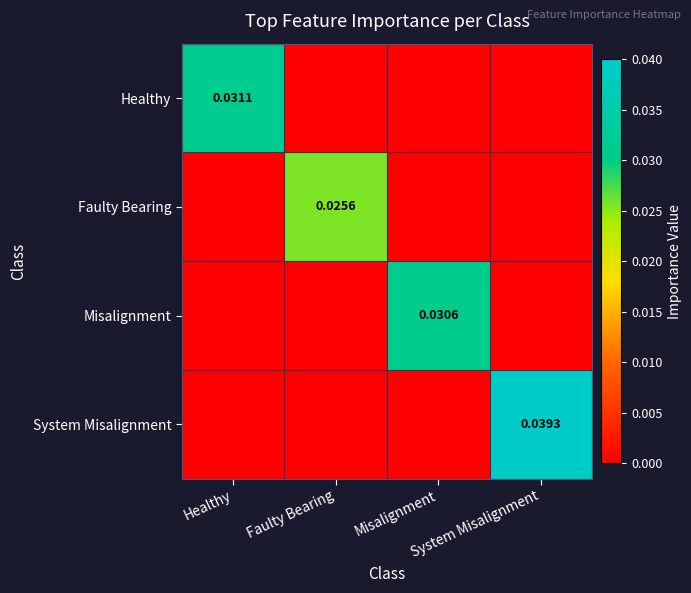

How many positive values does the Faulty Bearing series have?

1